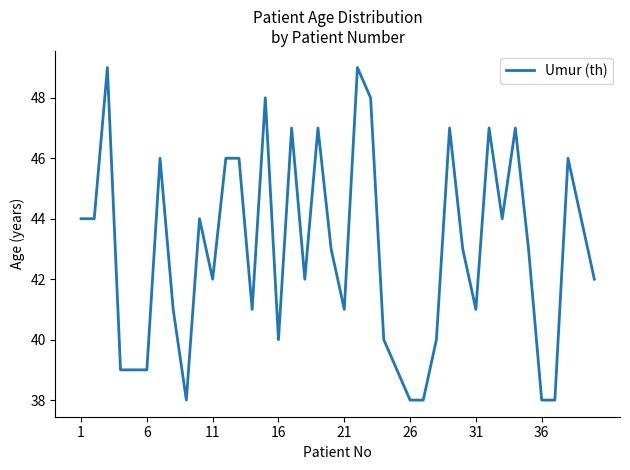

What is the difference between the maximum and minimum values?

11